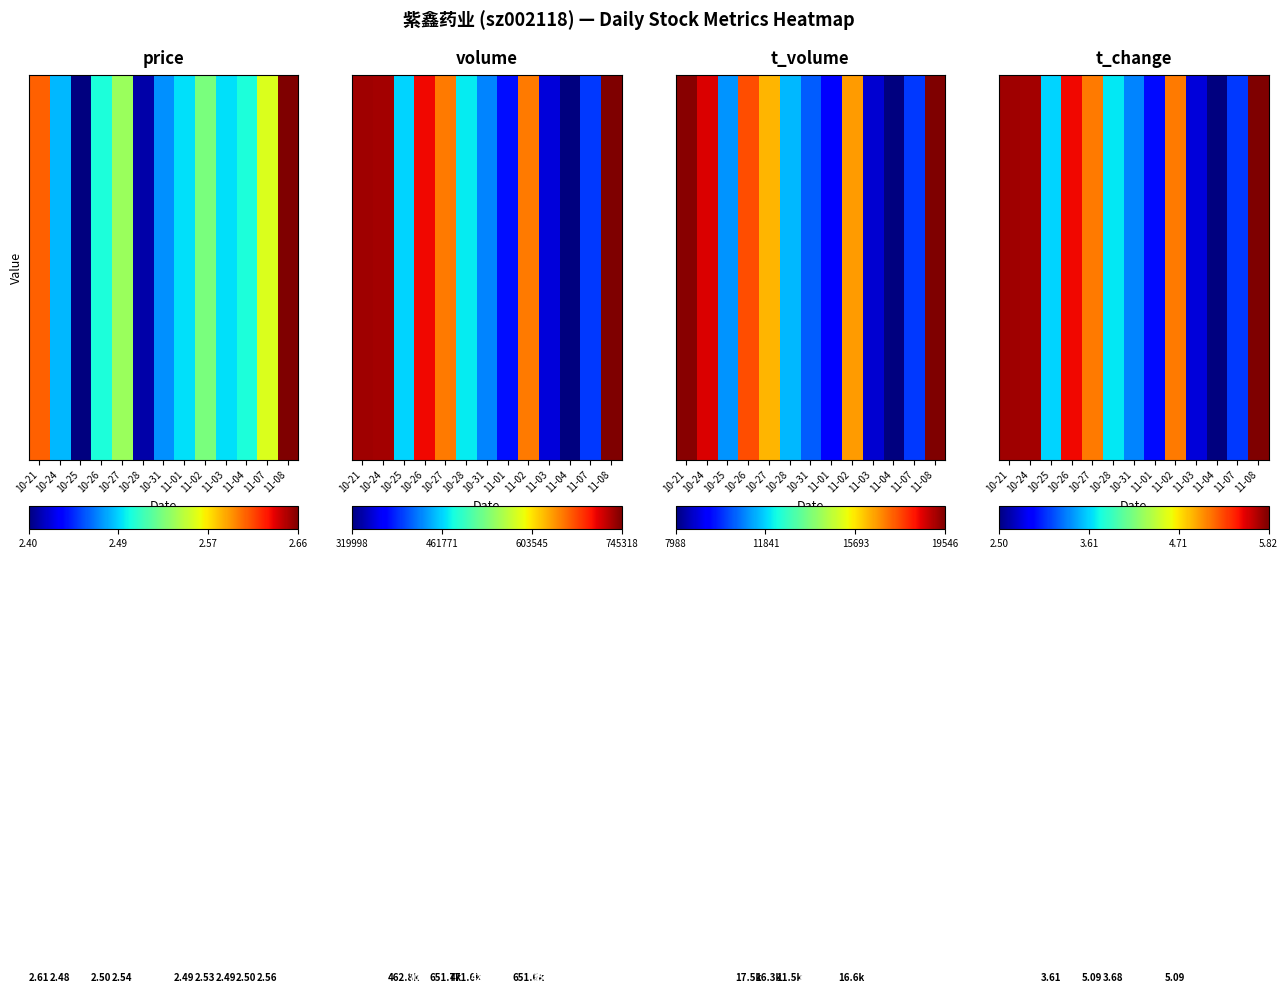

Reading left to right, list all the values displayed in this chart.

price: 0.8	0.3	0.0	0.4	0.5	0.0	0.3	0.3	0.5	0.3	0.4	0.6	1.0
volume: 1.0	1.0	0.3	0.9	0.8	0.4	0.3	0.1	0.8	0.1	0.0	0.2	1.0
t_volume: 1.0	0.9	0.3	0.8	0.7	0.3	0.2	0.1	0.7	0.1	0.0	0.2	1.0
t_change: 1.0	1.0	0.3	0.9	0.8	0.4	0.3	0.1	0.8	0.1	0.0	0.2	1.0